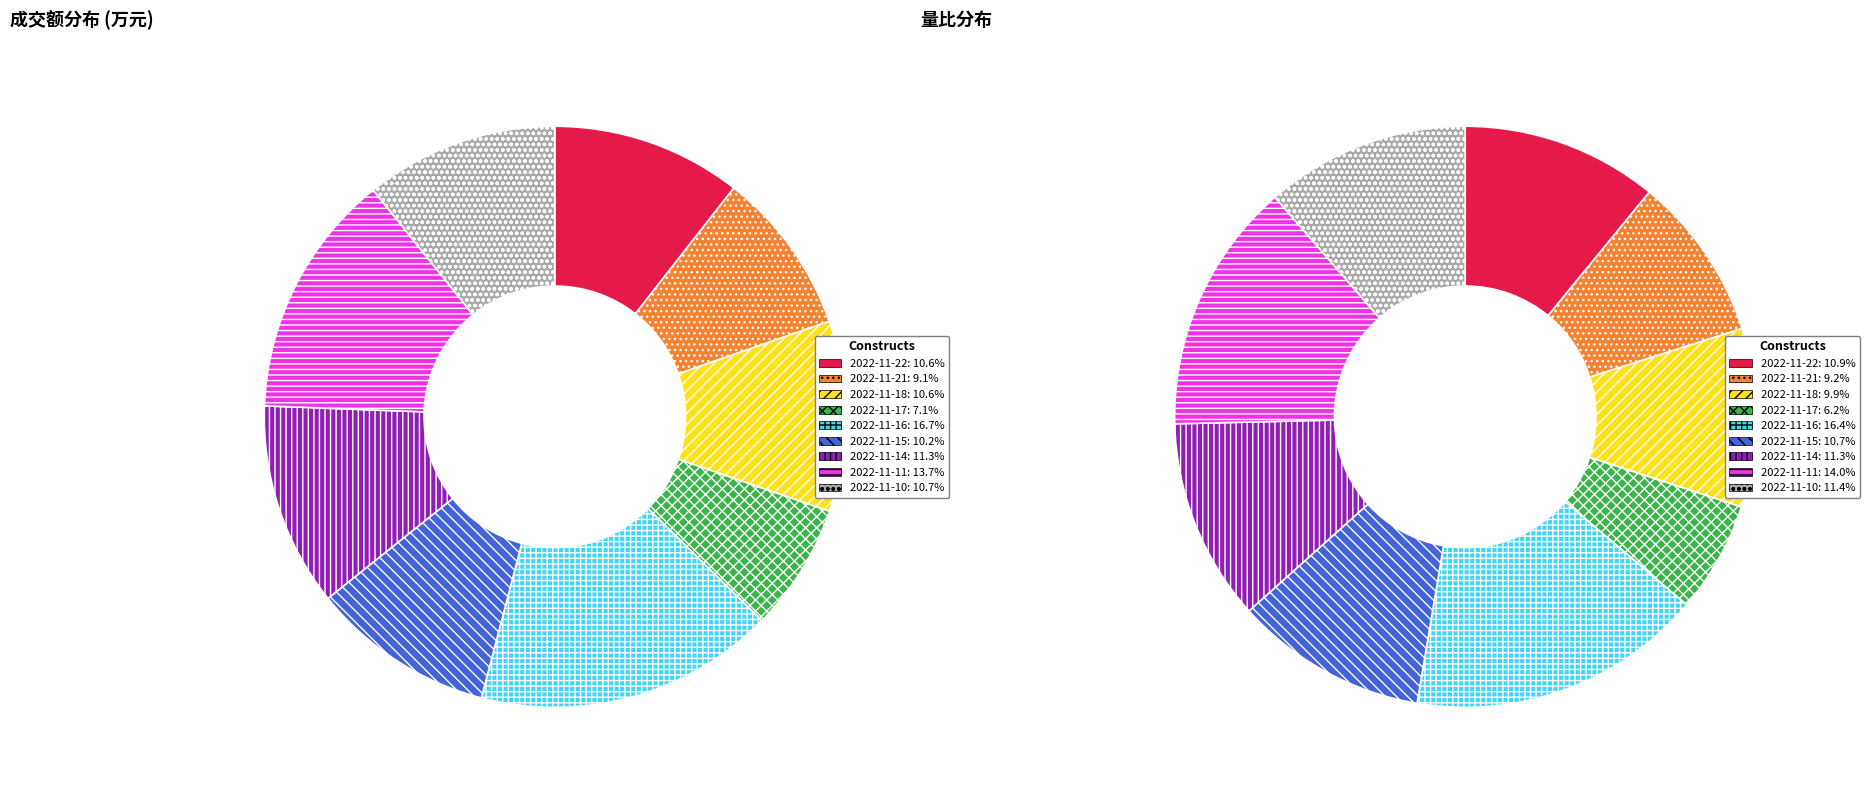

Which category has the biggest portion of the pie?

2022-11-16